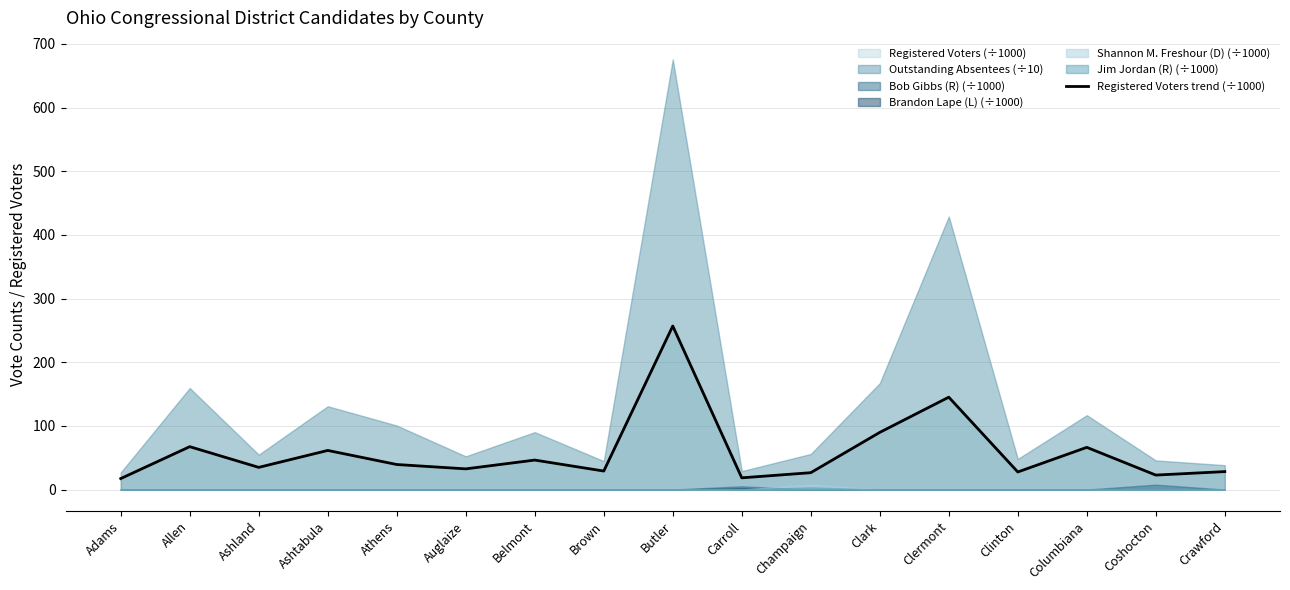

At which category does the data reach its first local peak?

Allen